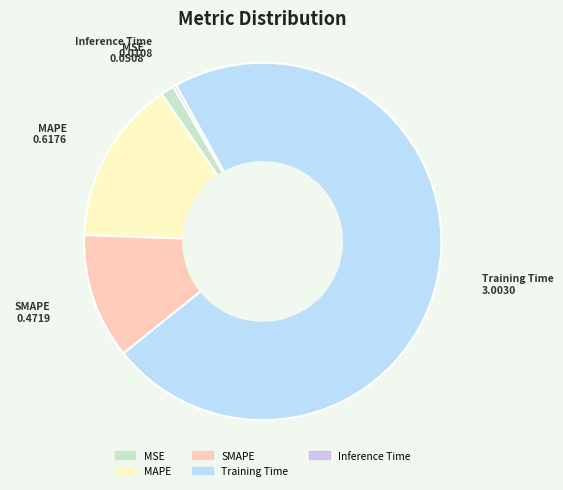

Which slice is the largest?

Training Time